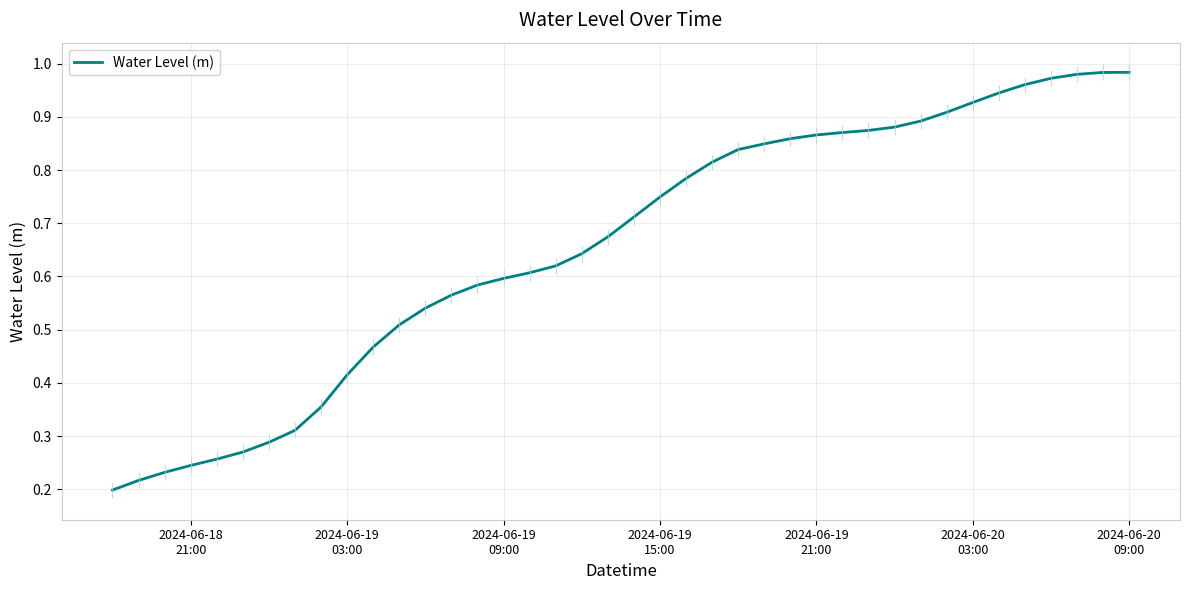

True or false: there are more than 1 points higher than both neighbors.

False